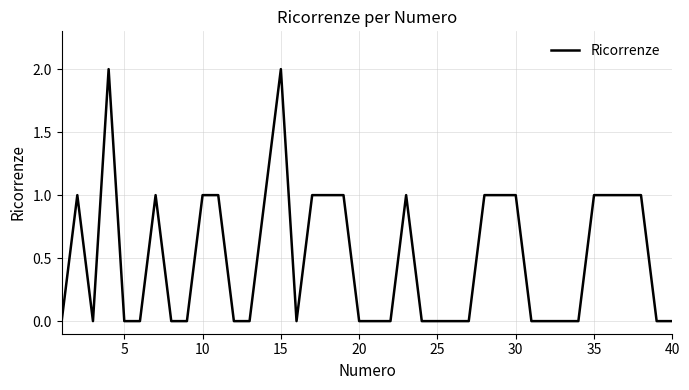

Does the chart have visible grid lines?

Yes